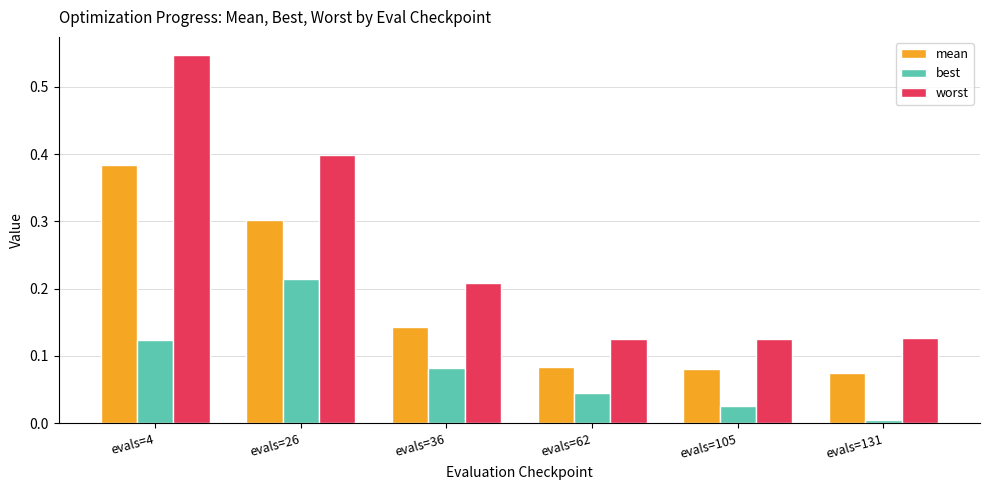

List the series in order of their overall mean, lowest first.

best, mean, worst